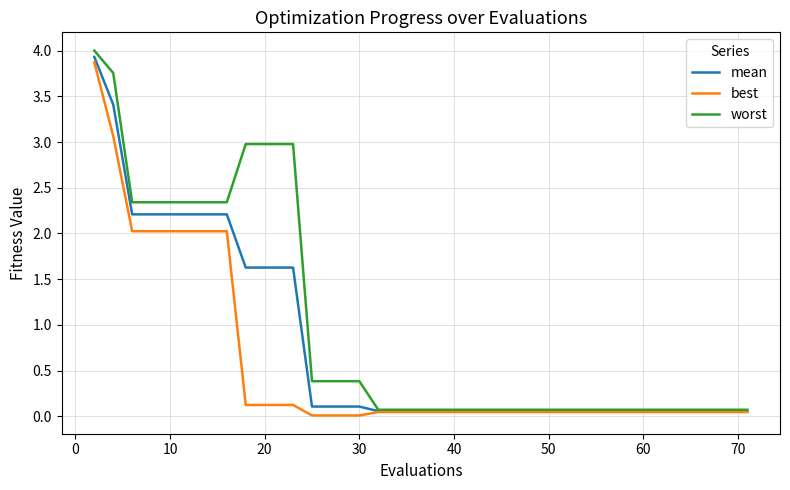

Which series has the largest range (max minus min)?

worst